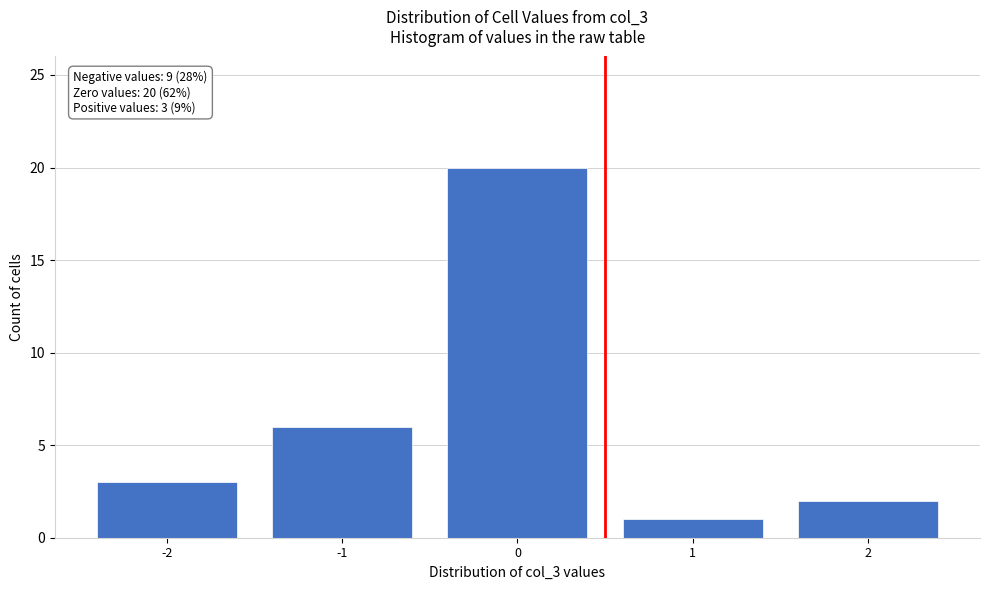

Over which range of the x-axis is the bar tallest?

-0.5 to 0.5